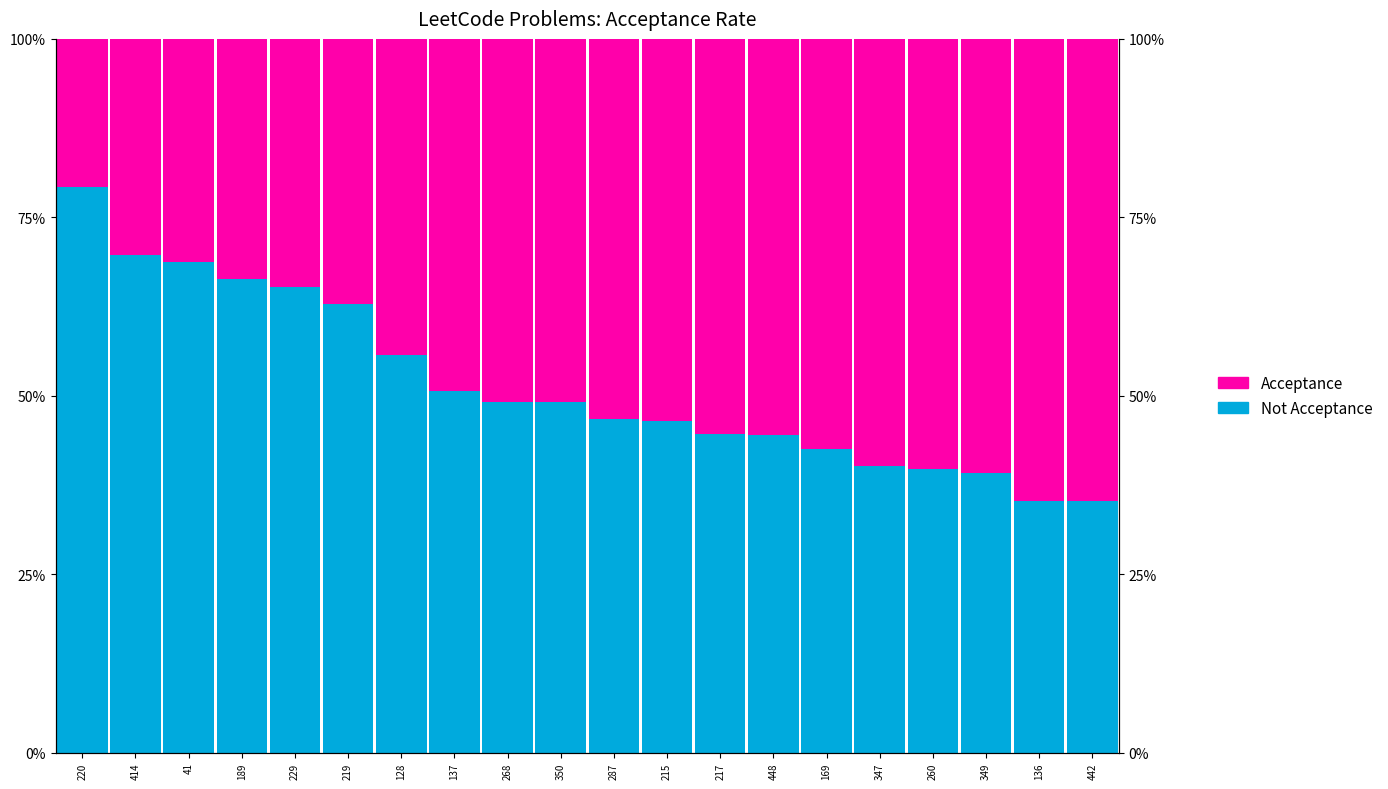

At how many categories does at least one series exceed 0?

20